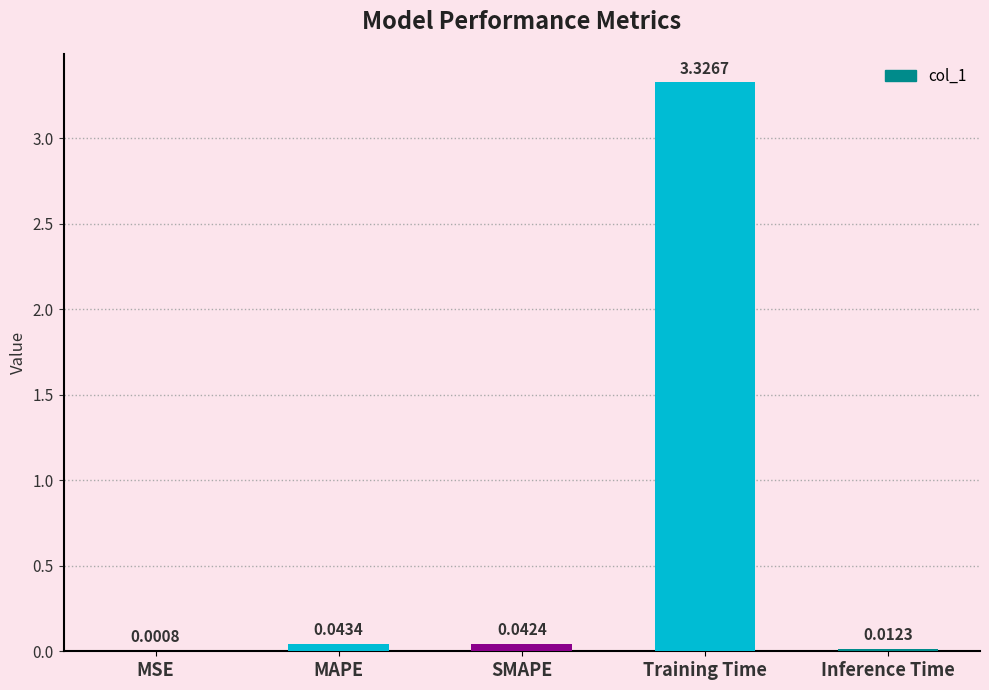

Does the chart contain stacked bars?

No